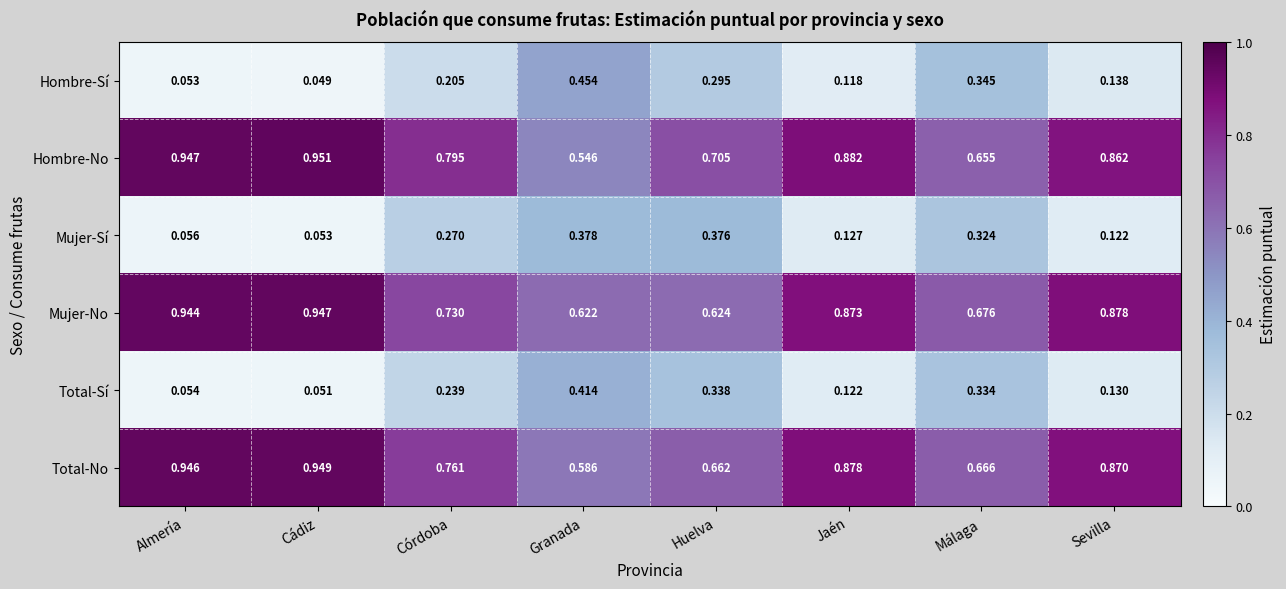

At which label is Hombre-Sí closest to 0?

Cádiz